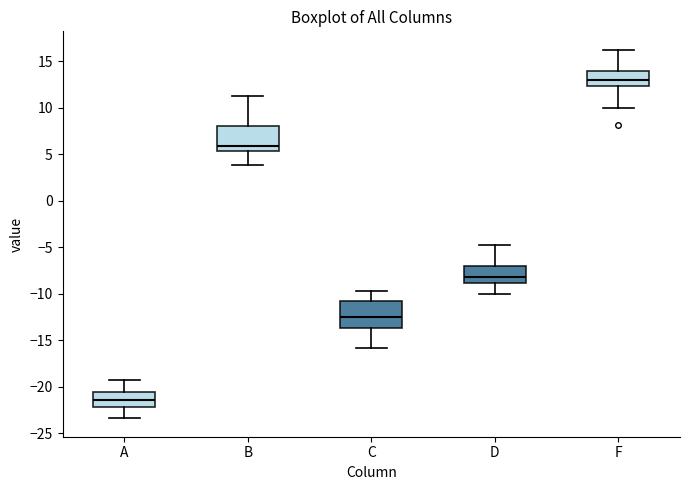

Which box has the lowest median line?

A